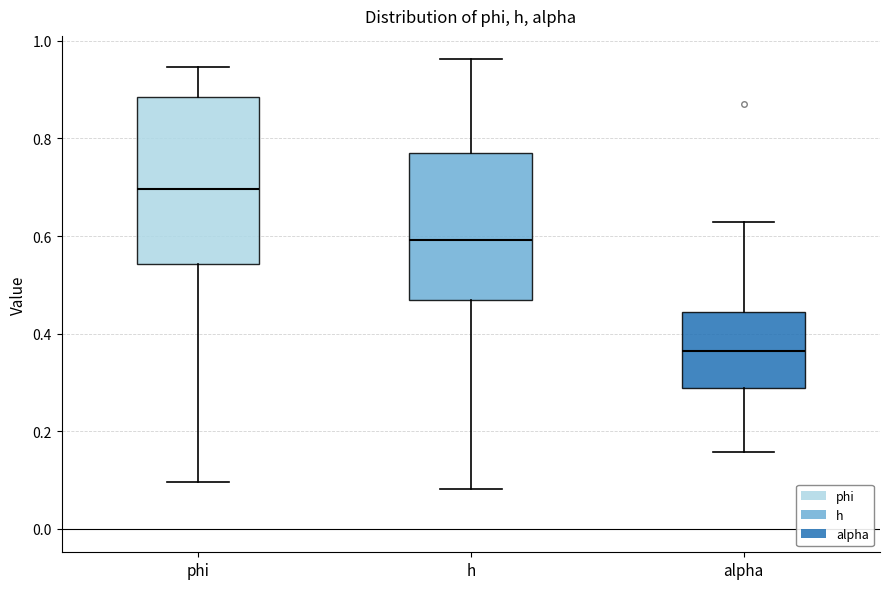

Reading left to right, transcribe this box plot: for each box, give where its median line is, the range the box spans, and where its two whiskers end, as read against the y-axis. The values are not printed on the chart, so give them approximately, as read against the axis.

phi: median 0.70, box 0.54 to 0.88, whiskers 0.10 to 0.94
h: median 0.60, box 0.46 to 0.78, whiskers 0.08 to 0.96
alpha: median 0.36, box 0.28 to 0.44, whiskers 0.16 to 0.62